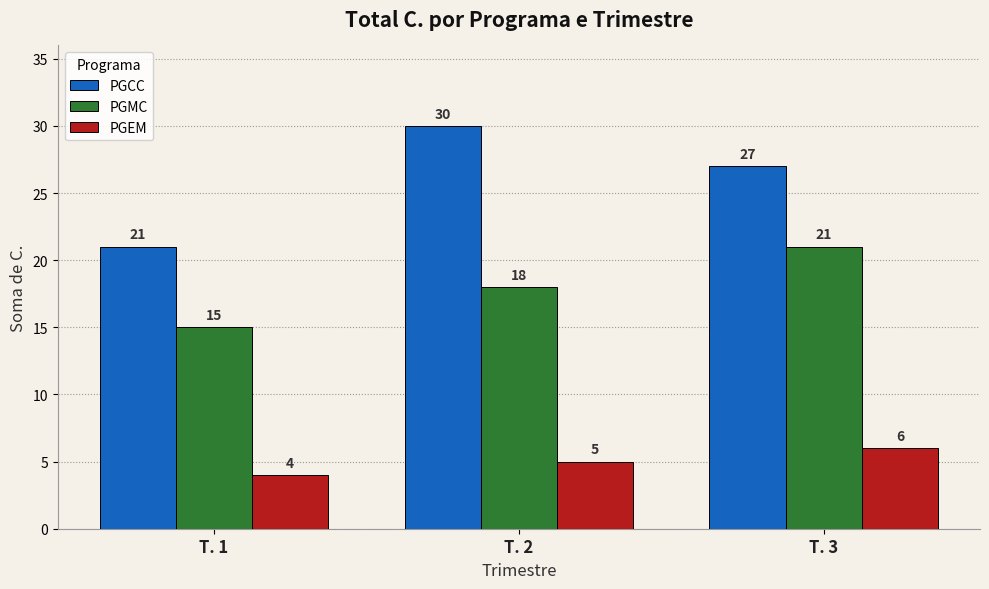

Reading left to right, extract all data points from this chart.

PGCC: T. 1=21	T. 2=30	T. 3=27
PGMC: T. 1=15	T. 2=18	T. 3=21
PGEM: T. 1=4	T. 2=5	T. 3=6